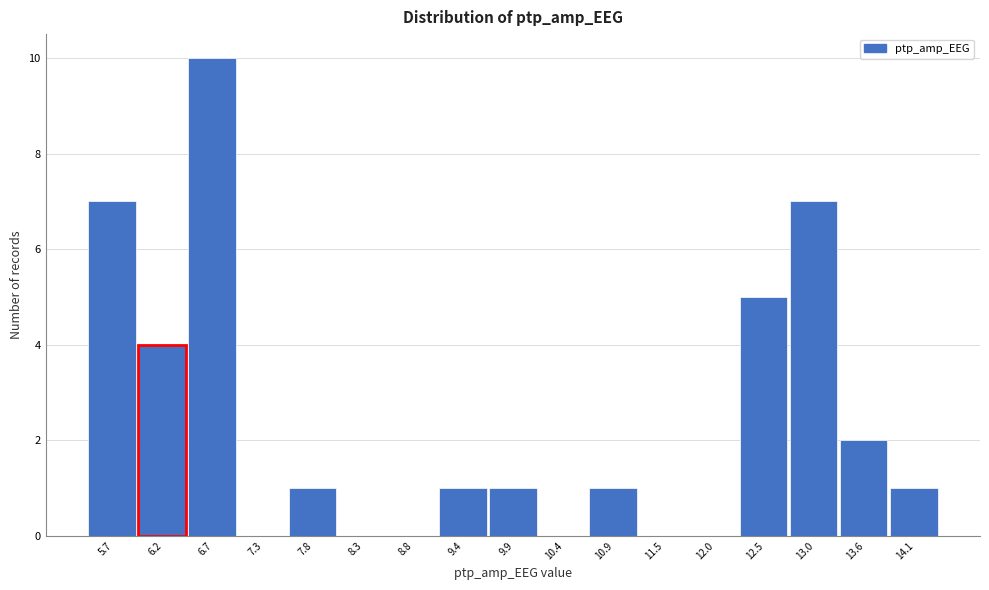

Reading left to right, transcribe this chart: for each bar, give the range it covers on the x-axis and its height. Neither the bar edges nor the heights are printed on the chart, so give them approximately, as read against the axes.

5.4 to 6.0: 7
6.0 to 6.5: 4
6.5 to 7.0: 10
7.0 to 7.5: 0
7.5 to 8.1: 1
8.1 to 8.6: 0
8.6 to 9.1: 0
9.1 to 9.6: 1
9.6 to 10.2: 1
10.2 to 10.7: 0
10.7 to 11.2: 1
11.2 to 11.7: 0
11.7 to 12.2: 0
12.2 to 12.8: 5
12.8 to 13.3: 7
13.3 to 13.8: 2
13.8 to 14.3: 1